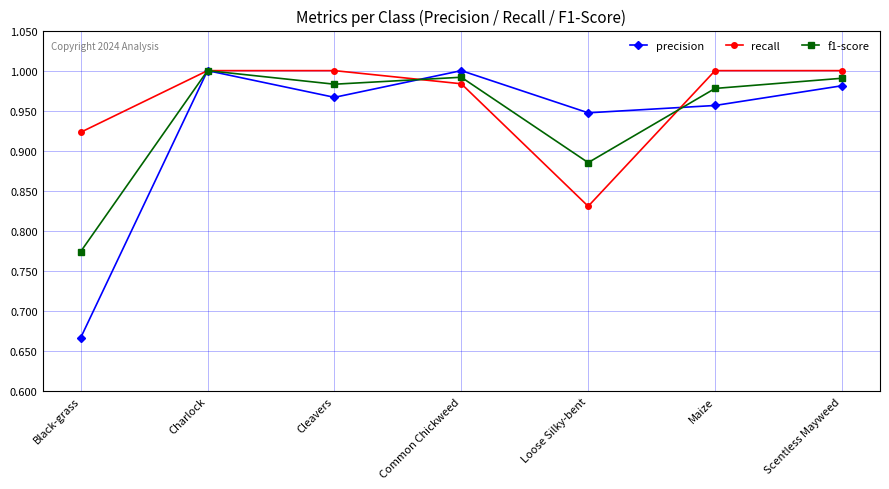

What position from the right is Scentless Mayweed?

1